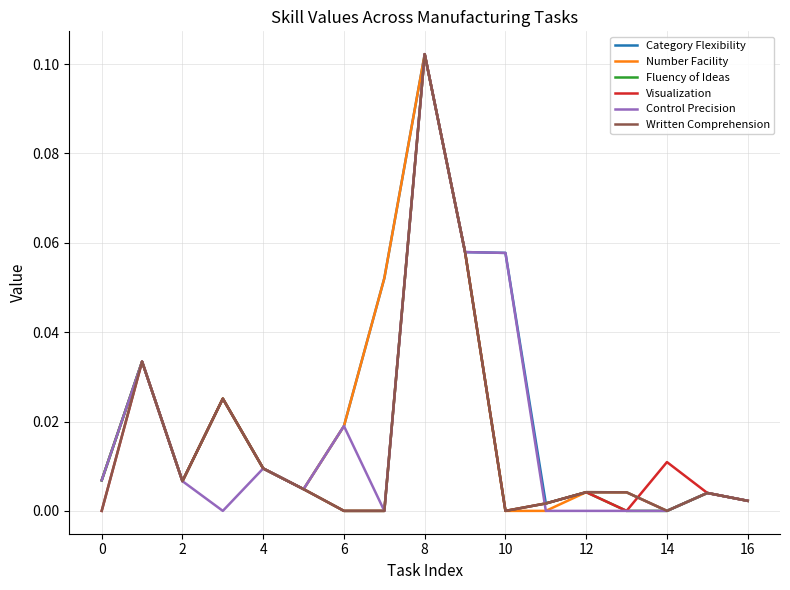

Reading left to right, transcribe all the data shown in this chart.

Category Flexibility: 0.0	0.0	0.0	0.0	0.0	0.0	0.0	0.1	0.1	0.1	0.1	0.0	0.0	0.0	0.0	0.0	0.0
Number Facility: 0.0	0.0	0.0	0.0	0.0	0.0	0.0	0.1	0.1	0.1	0.0	0.0	0.0	0.0	0.0	0.0	0.0
Fluency of Ideas: 0.0	0.0	0.0	0.0	0.0	0.0	0.0	0.0	0.1	0.1	0.0	0.0	0.0	0.0	0.0	0.0	0.0
Visualization: 0.0	0.0	0.0	0.0	0.0	0.0	0.0	0.0	0.1	0.1	0.0	0.0	0.0	0.0	0.0	0.0	0.0
Control Precision: 0.0	0.0	0.0	0.0	0.0	0.0	0.0	0.0	0.1	0.1	0.1	0.0	0.0	0.0	0.0	0.0	0.0
Written Comprehension: 0.0	0.0	0.0	0.0	0.0	0.0	0.0	0.0	0.1	0.1	0.0	0.0	0.0	0.0	0.0	0.0	0.0